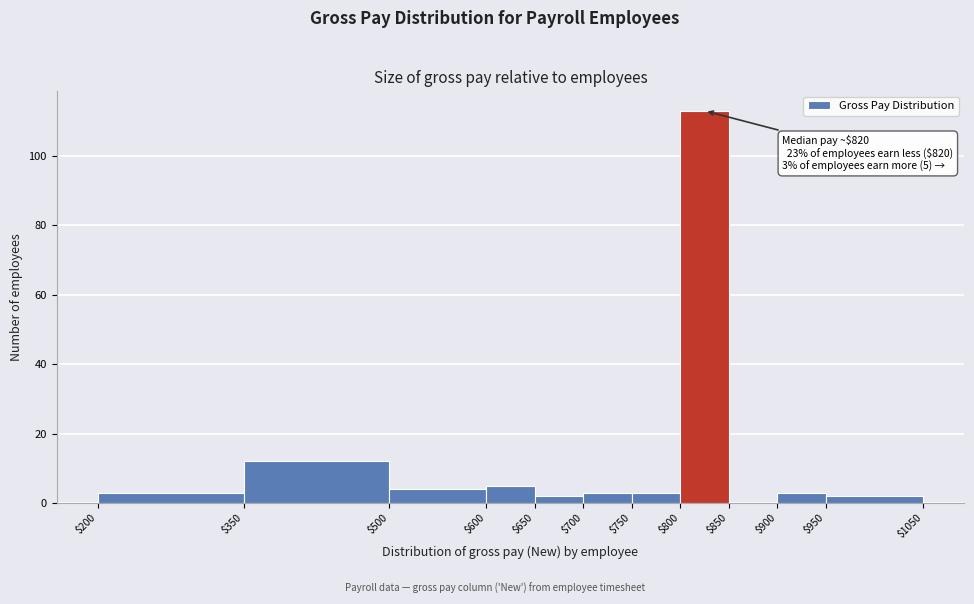

Which range on the x-axis has the tallest bar?

$800 to $850